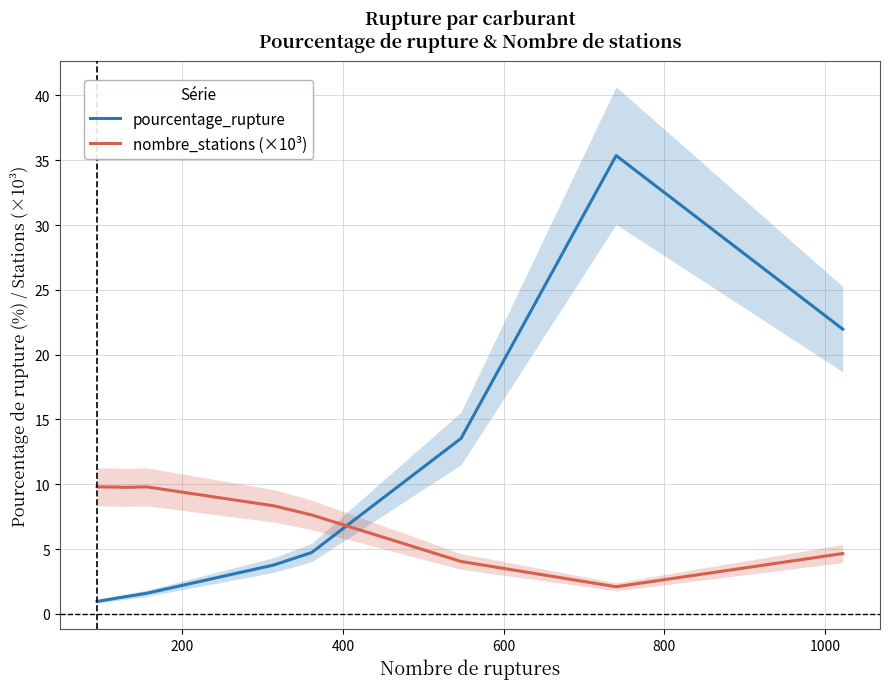

After their last crossing, which series has the higher values: nombre_stations (×10³) or pourcentage_rupture?

pourcentage_rupture